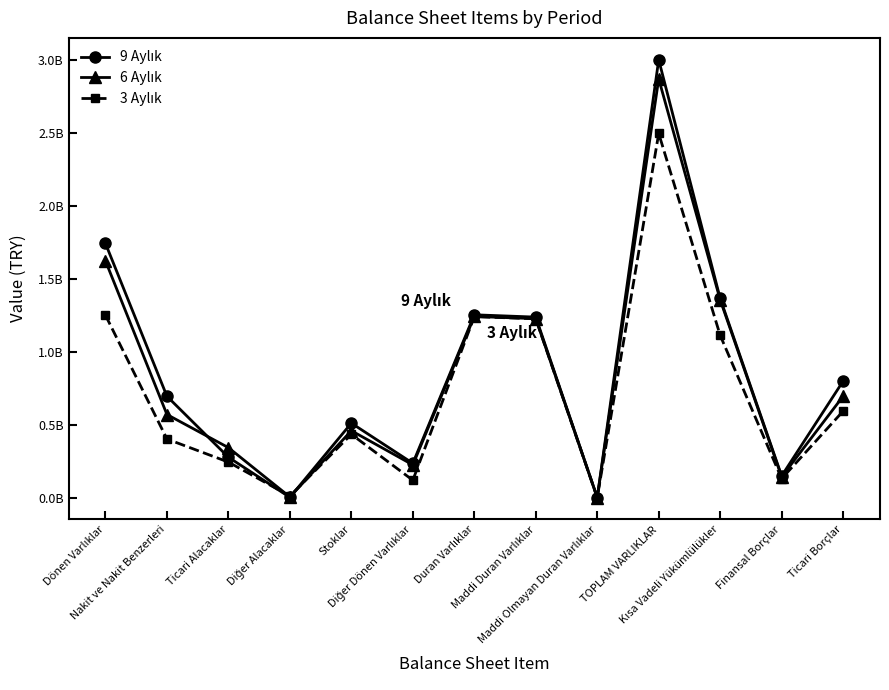

At which category does 3 Aylık reach its first local valley?

Diğer Alacaklar